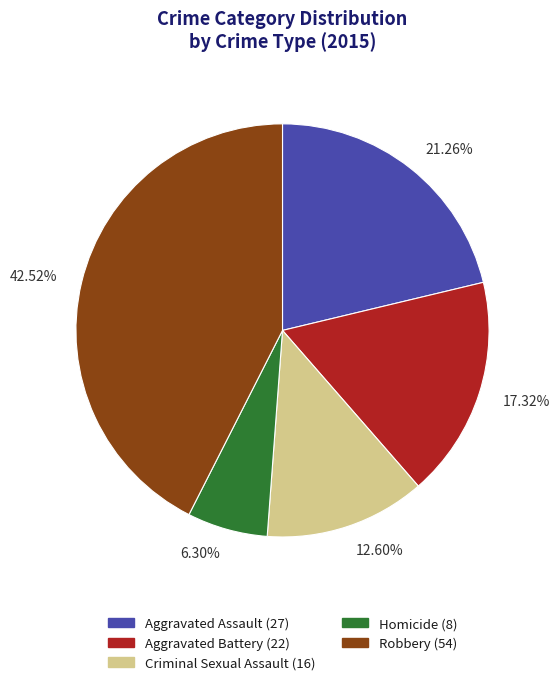

What portion of the pie excludes Homicide?

93.7%